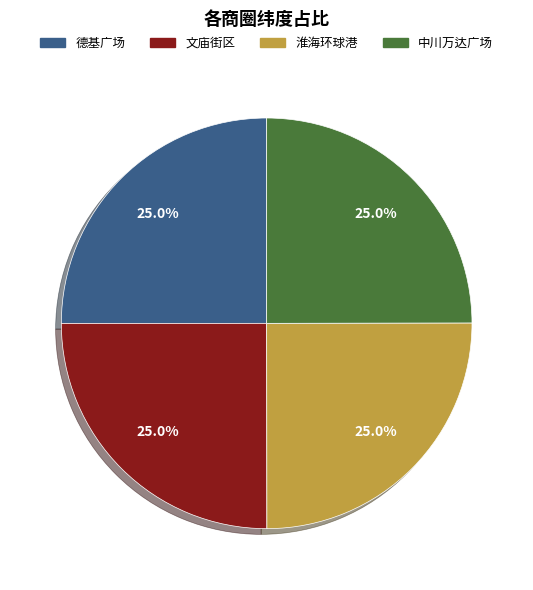

Approximately how many times larger is the value at 文庙街区 compared to 德基广场?

1.0